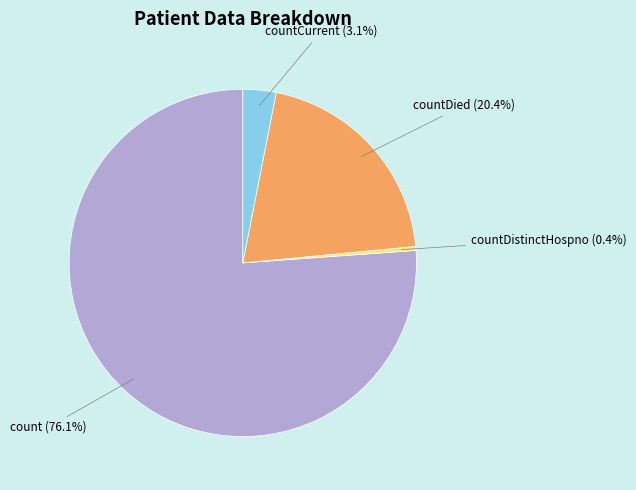

What is the total percentage of countCurrent and count?

79.2%